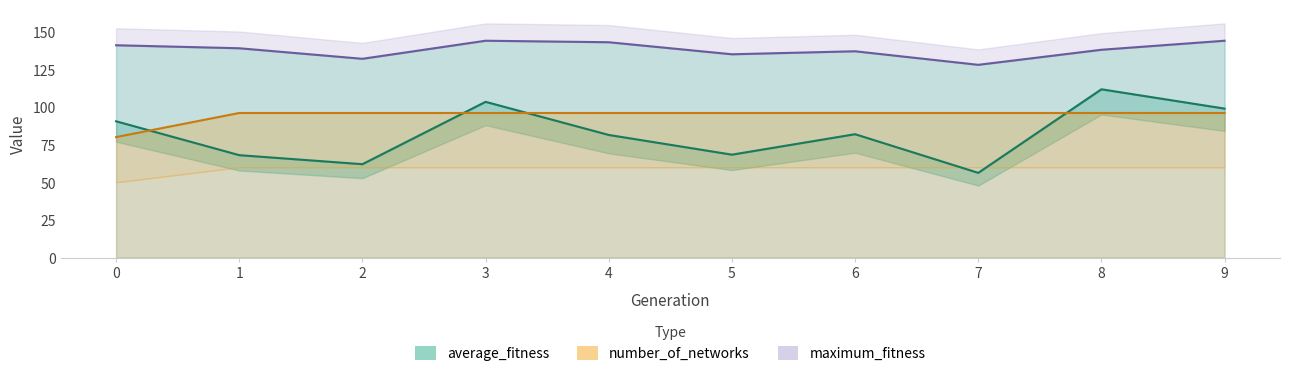

True or false: maximum_fitness and average_fitness cross at least once.

False